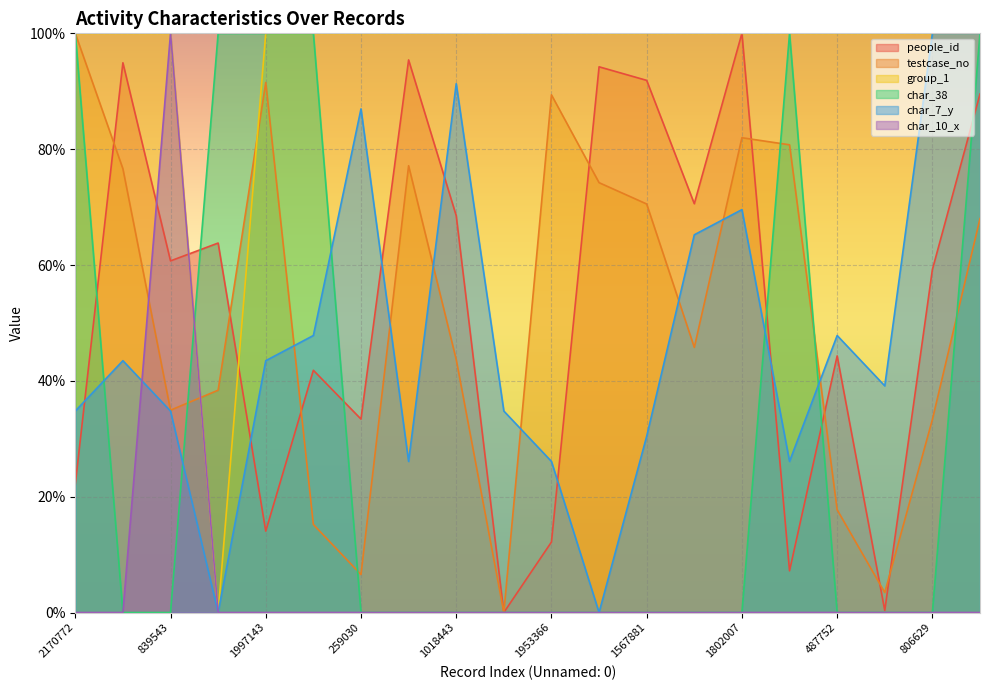

List the labels in order of char_38 value, largest first.

2170772, 910171, 1997143, 435815, 1777022, 1516501, 1692456, 839543, 259030, 1703131, 1018443, 124852, 1953366, 1643265, 1567881, 1061387, 1802007, 487752, 195369, 806629